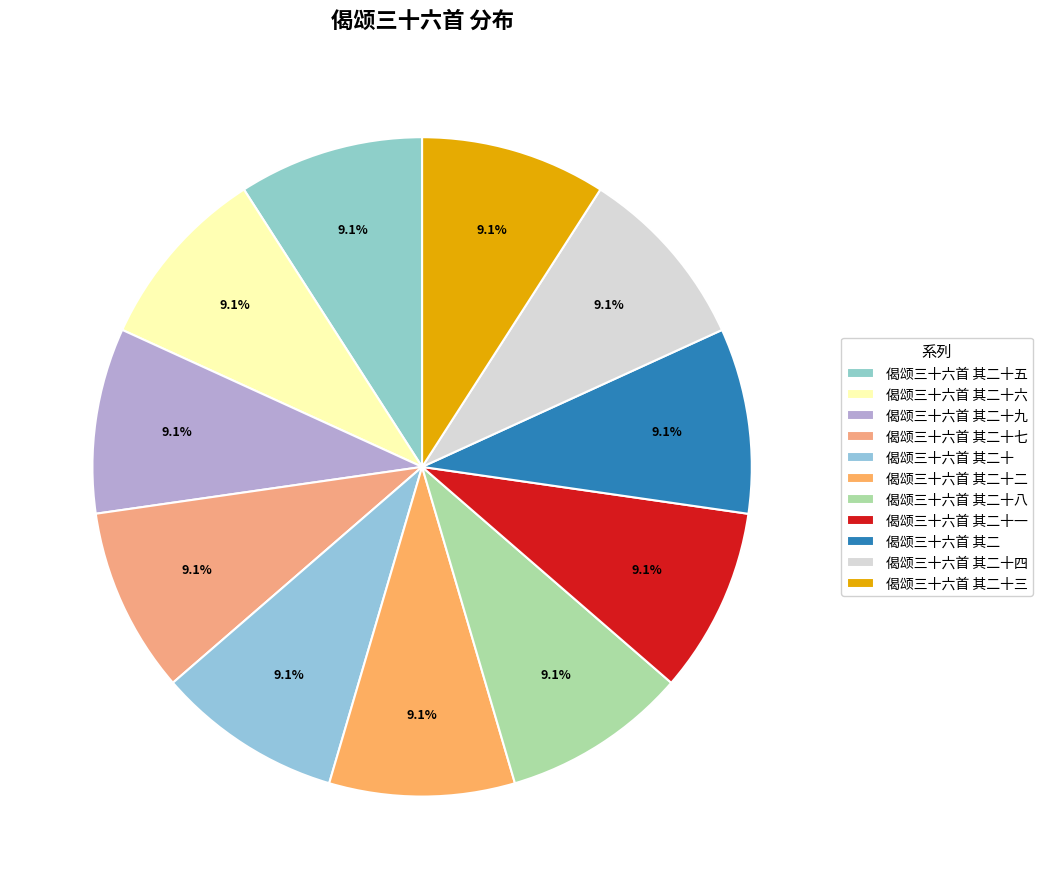

True or false: 偈颂三十六首 其二十三 accounts for 9% of the total.

True